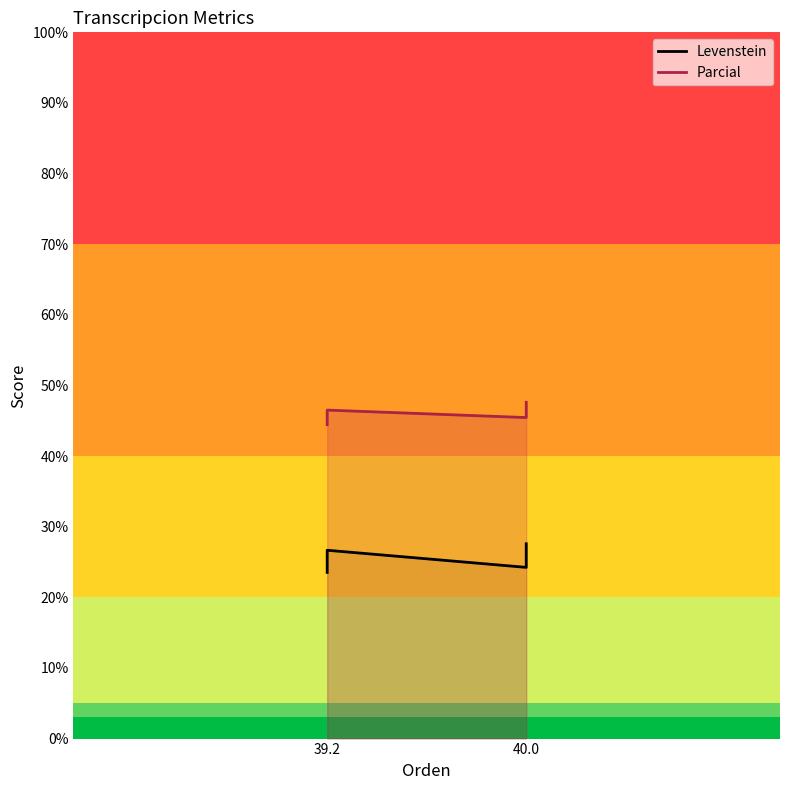

What are all the series names shown in the legend?

Levenstein, Parcial